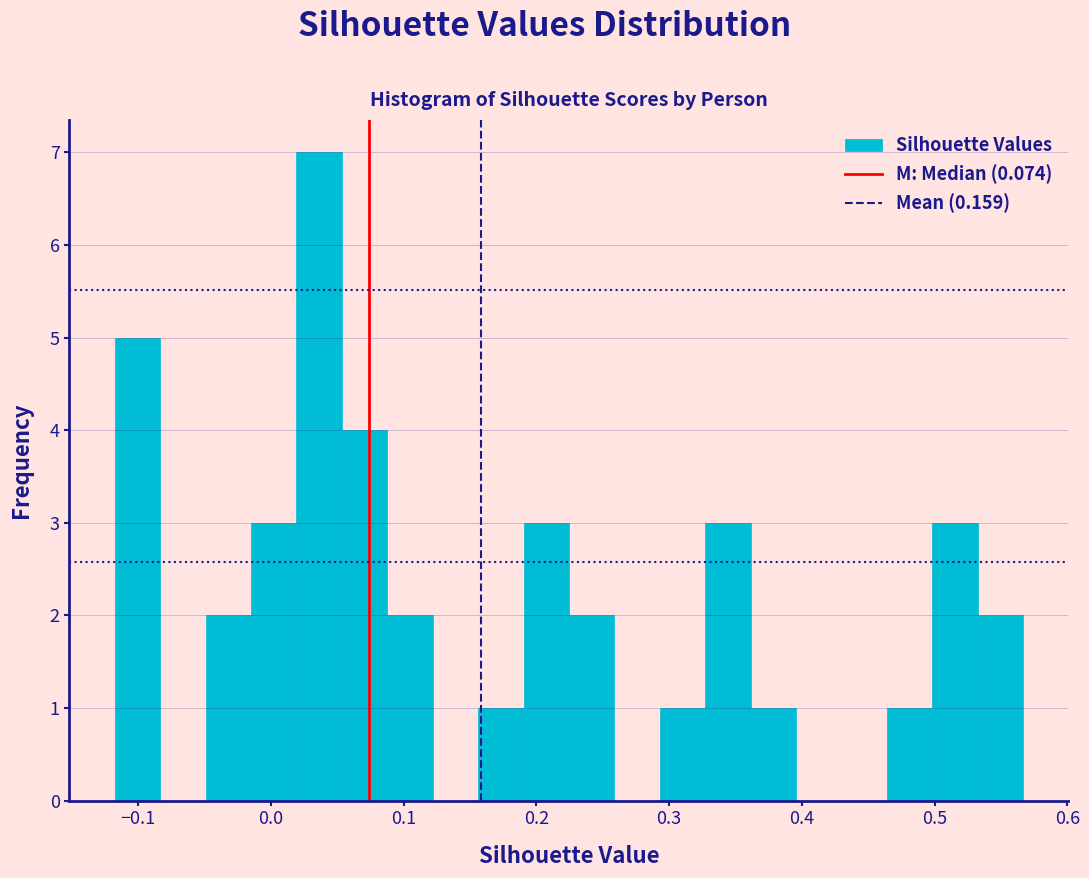

Around what value on the x-axis is the tallest bar? Give the approximate position of its centre, as read against the axis.

0.04